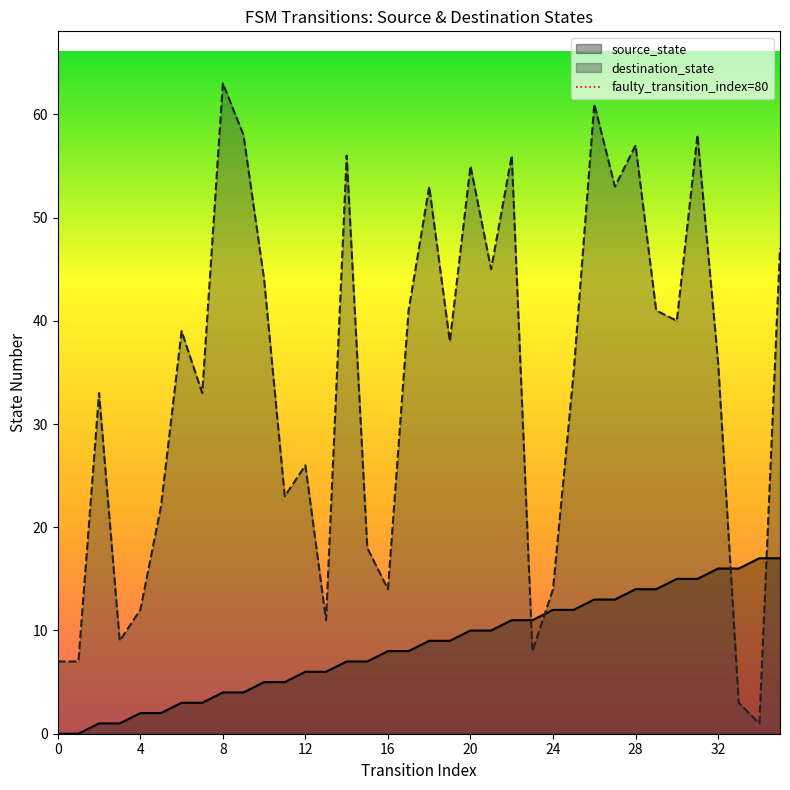

What is the maximum value for destination_state?

63